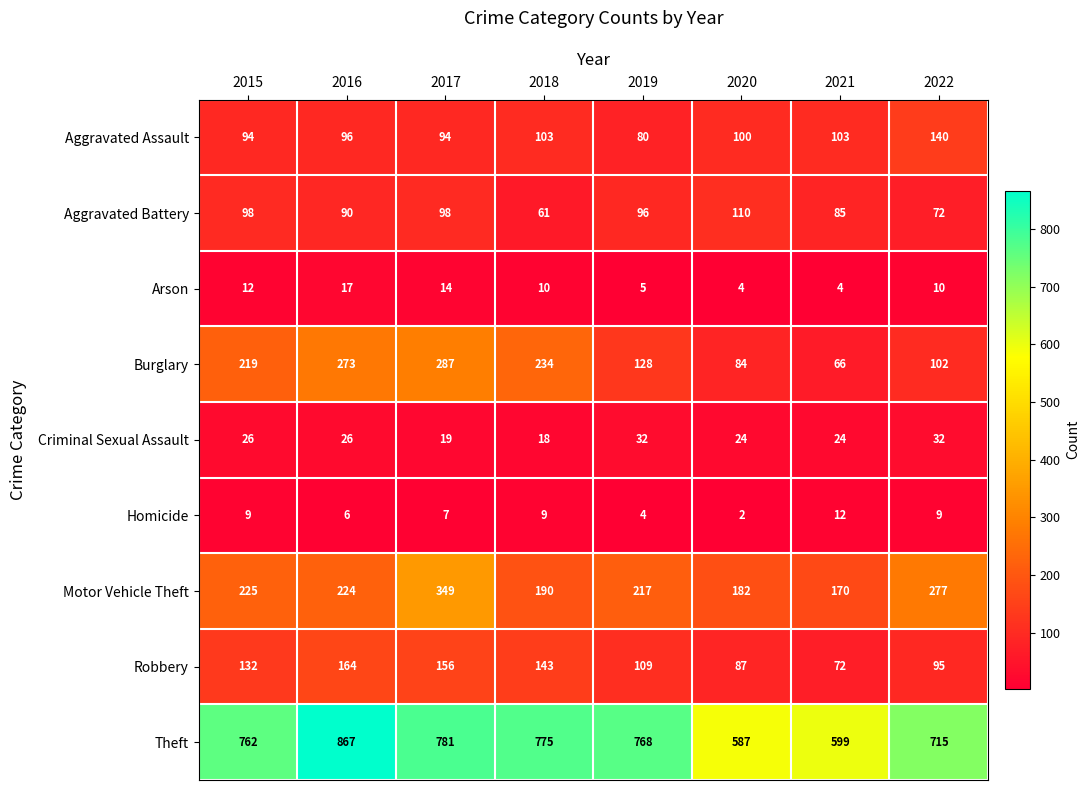

What is the spread (max minus min) of values at 2021?

595